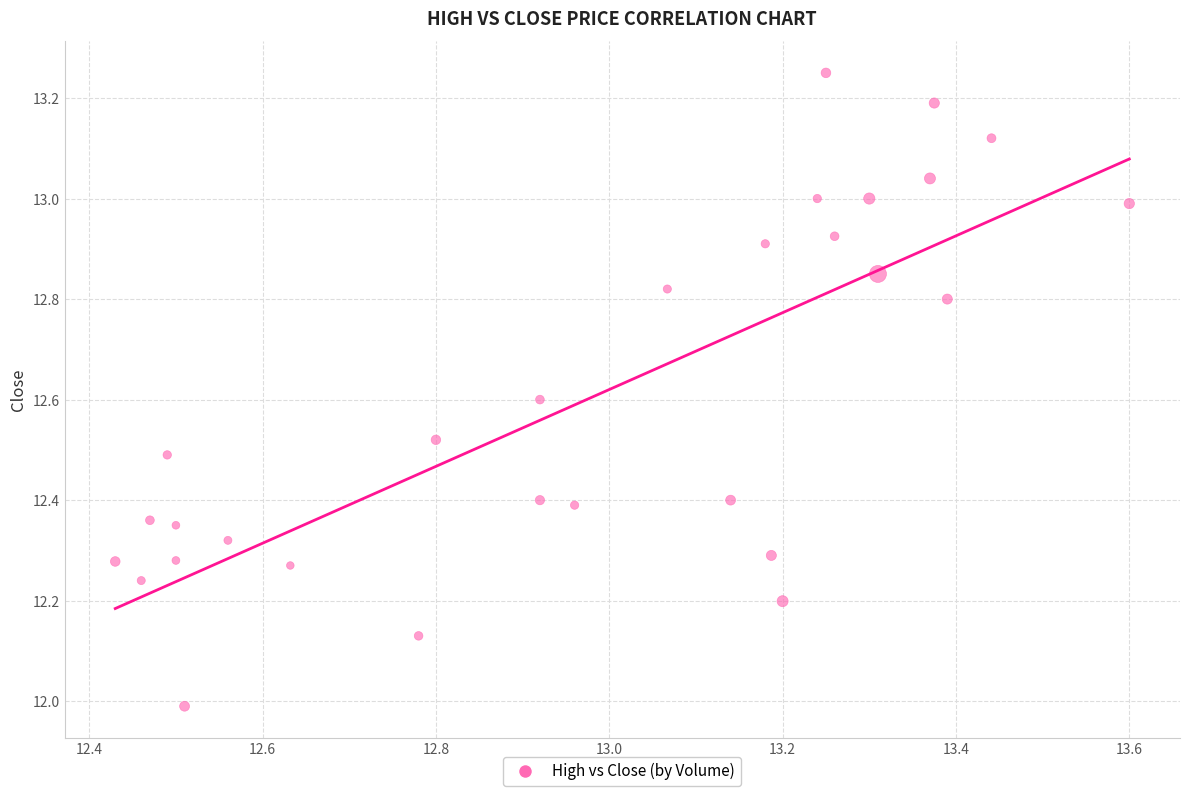

What is the range of Y values (max minus min)?

1.3